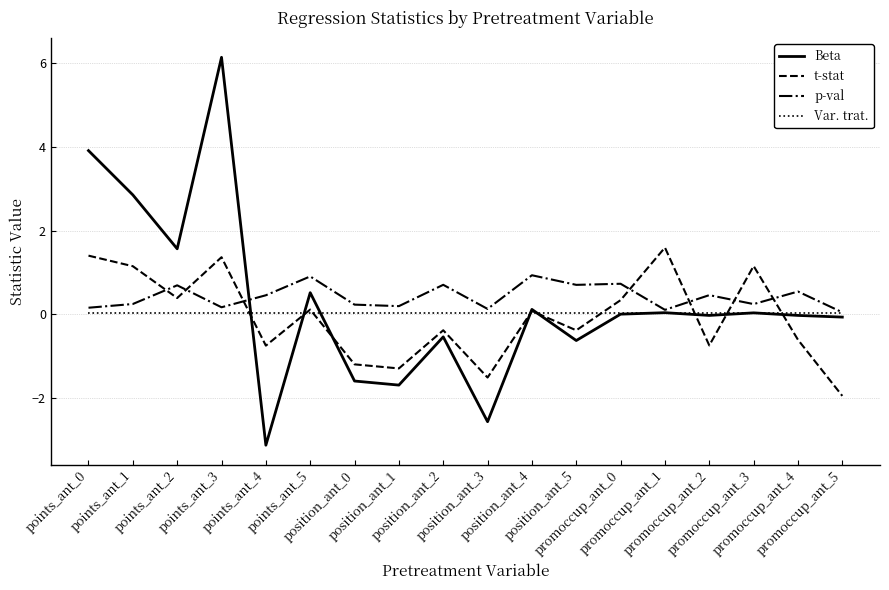

Which series has the widest spread of values?

Beta